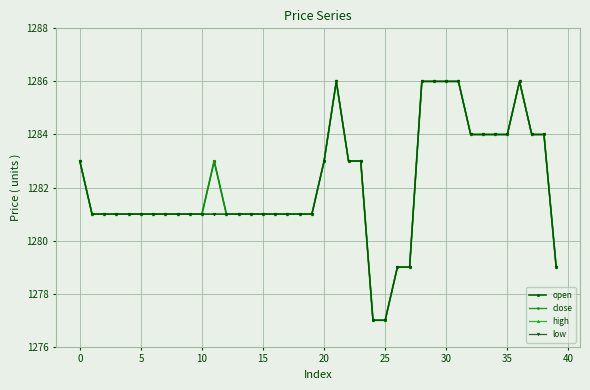

Is this an area chart (filled region under the line)?

No